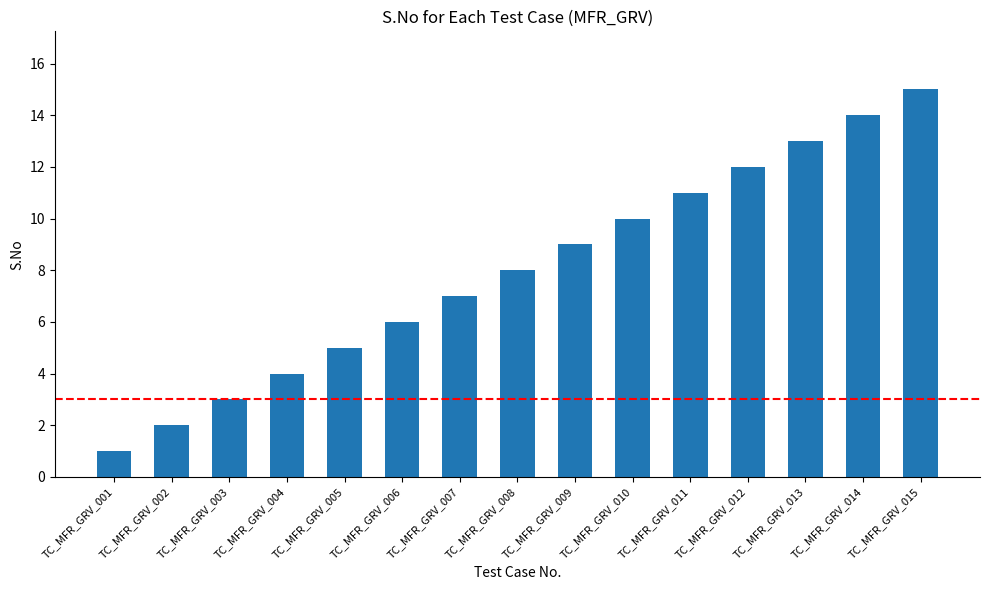

Is it true that the value at TC_MFR_GRV_004 is 4?

True